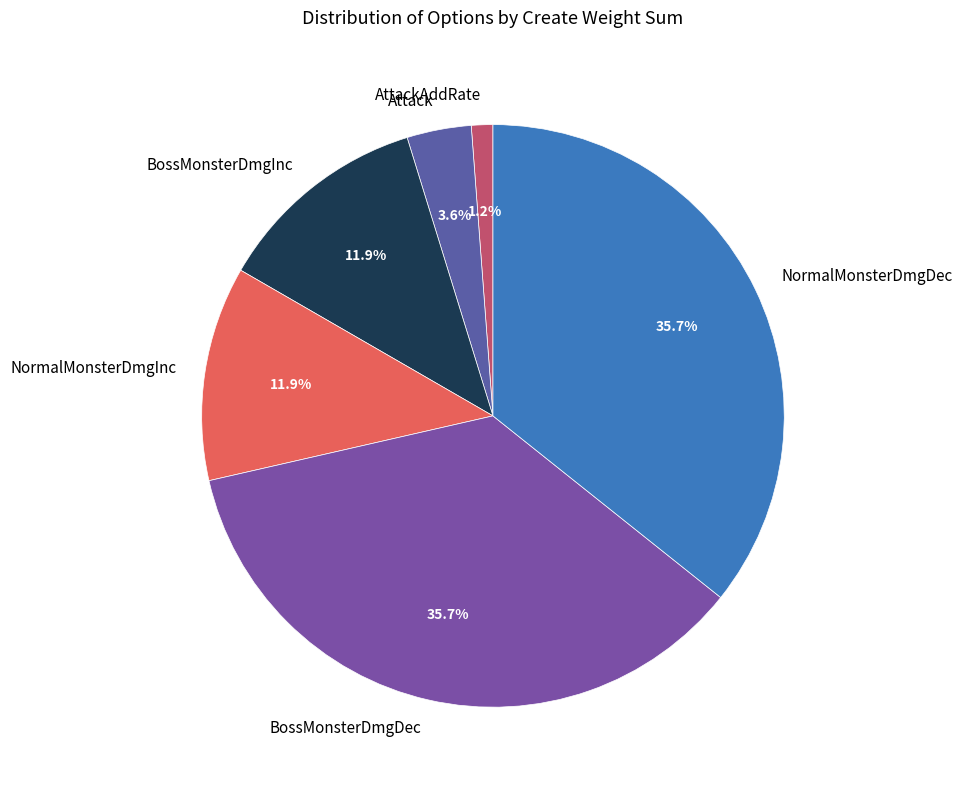

Combined, do BossMonsterDmgInc and BossMonsterDmgDec account for over 50%?

No